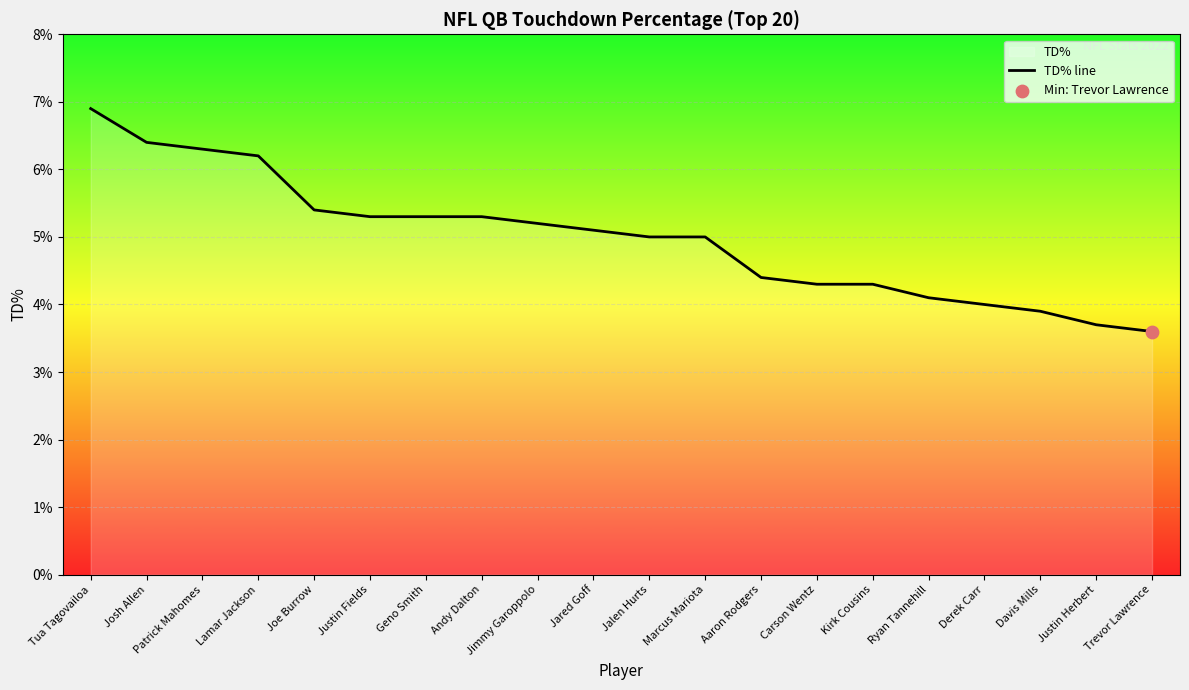

What is the change in value from Justin Fields to Trevor Lawrence?

-1.7